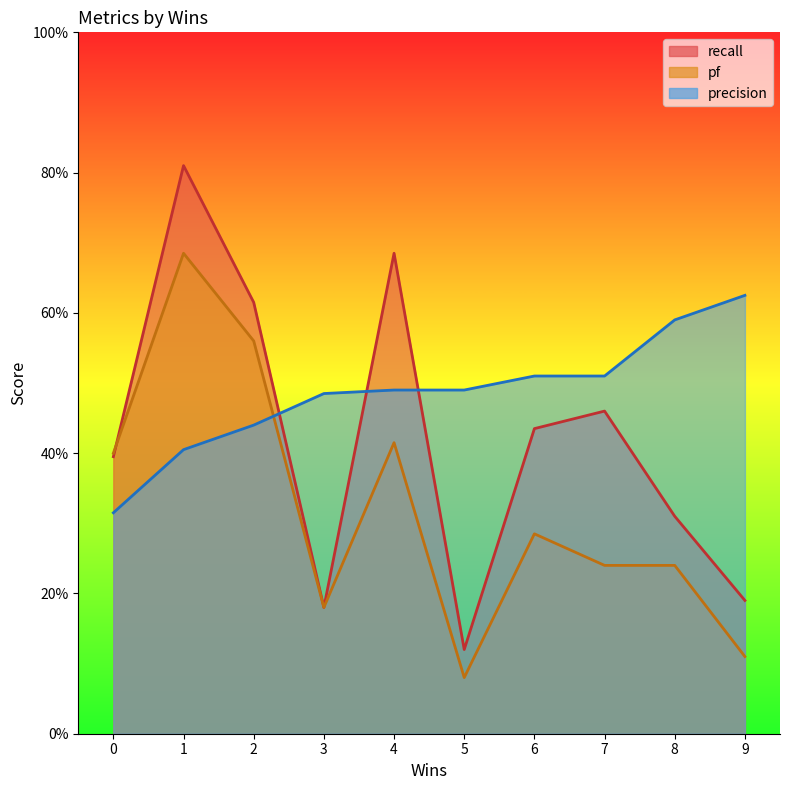

How many recall values are between 0 and 1?

10